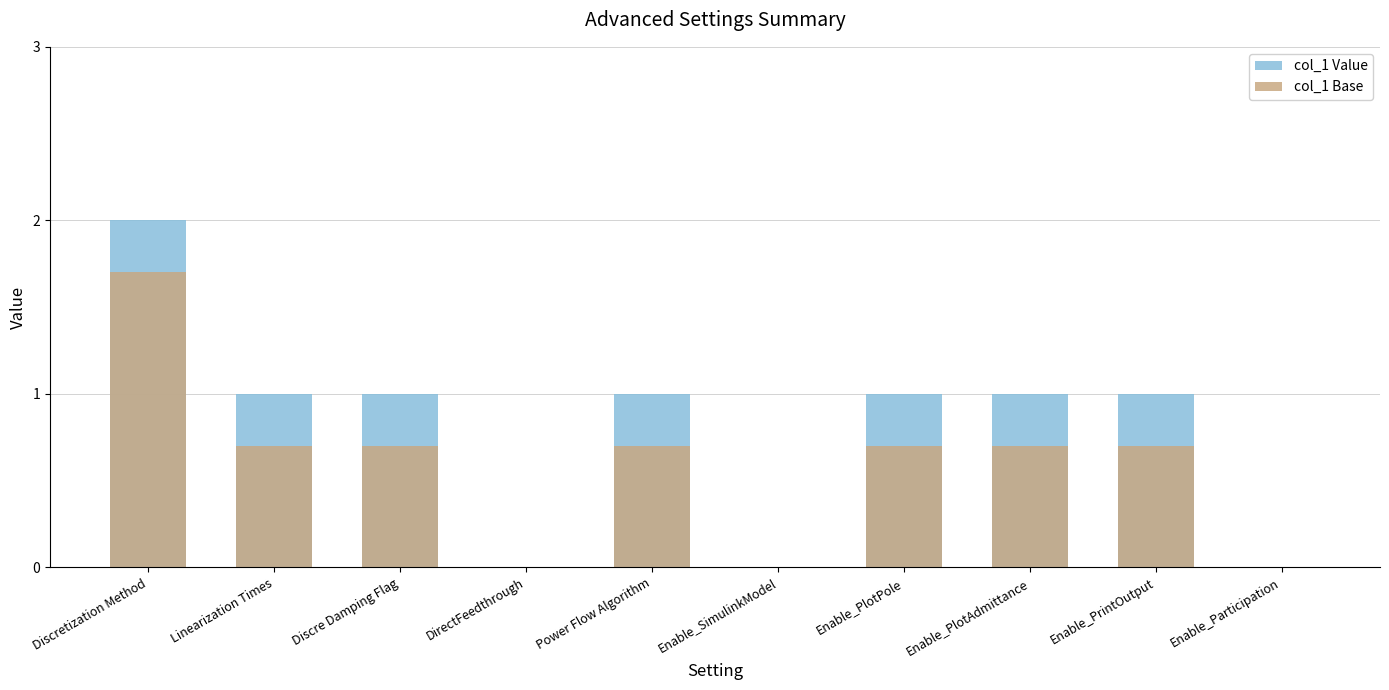

What is the greatest value displayed?

2.0